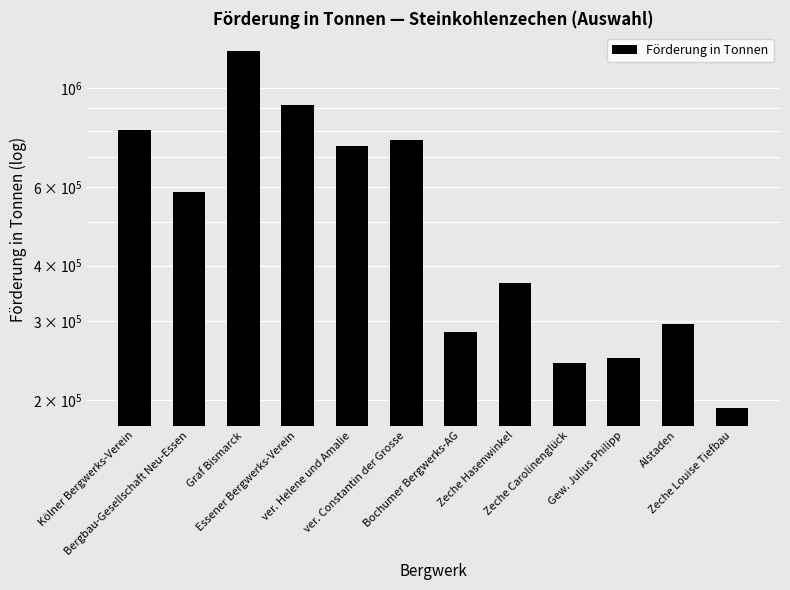

What is the sum of the values at Zeche Hasenwinkel and Graf Bismarck?

1577666